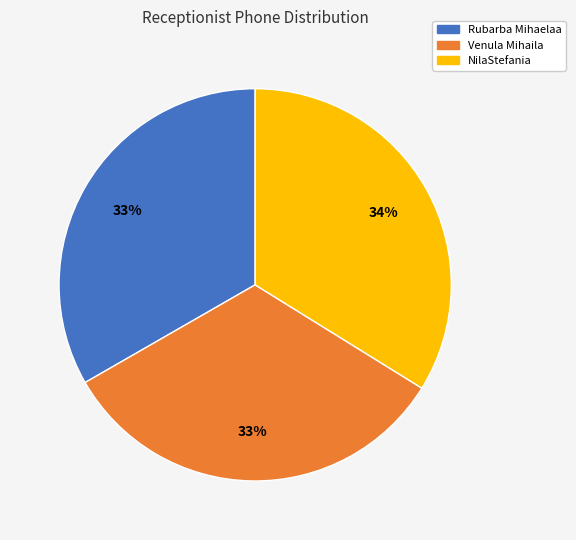

Combined, do NilaStefania and Rubarba Mihaelaa account for over 50%?

Yes